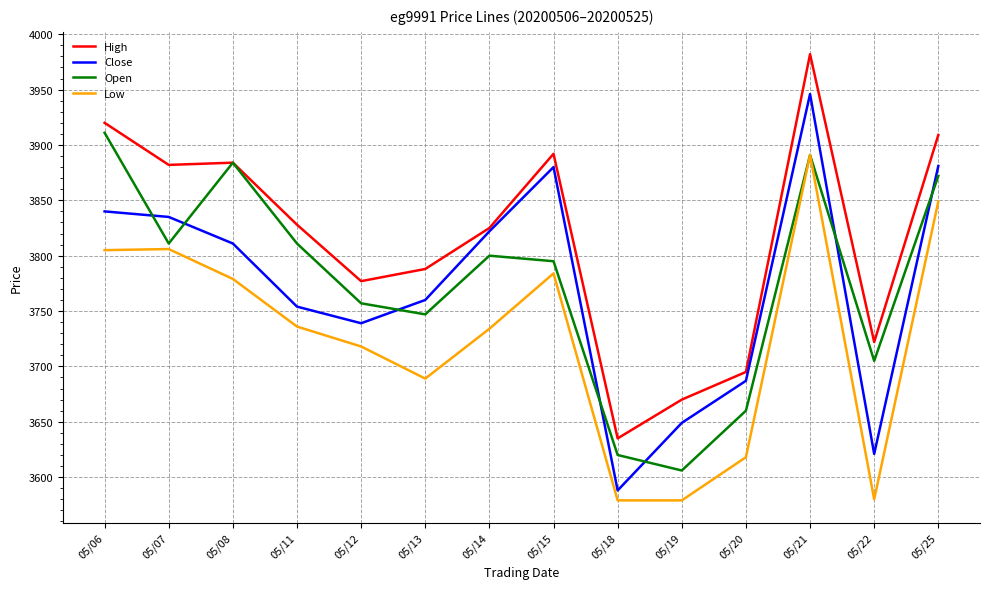

At which category is the sum across all series the highest?

05/21